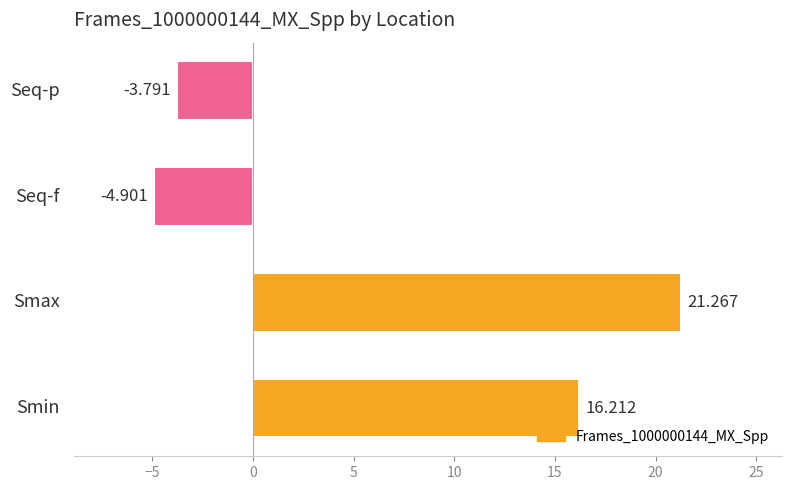

What is the smallest value displayed?

-4.9